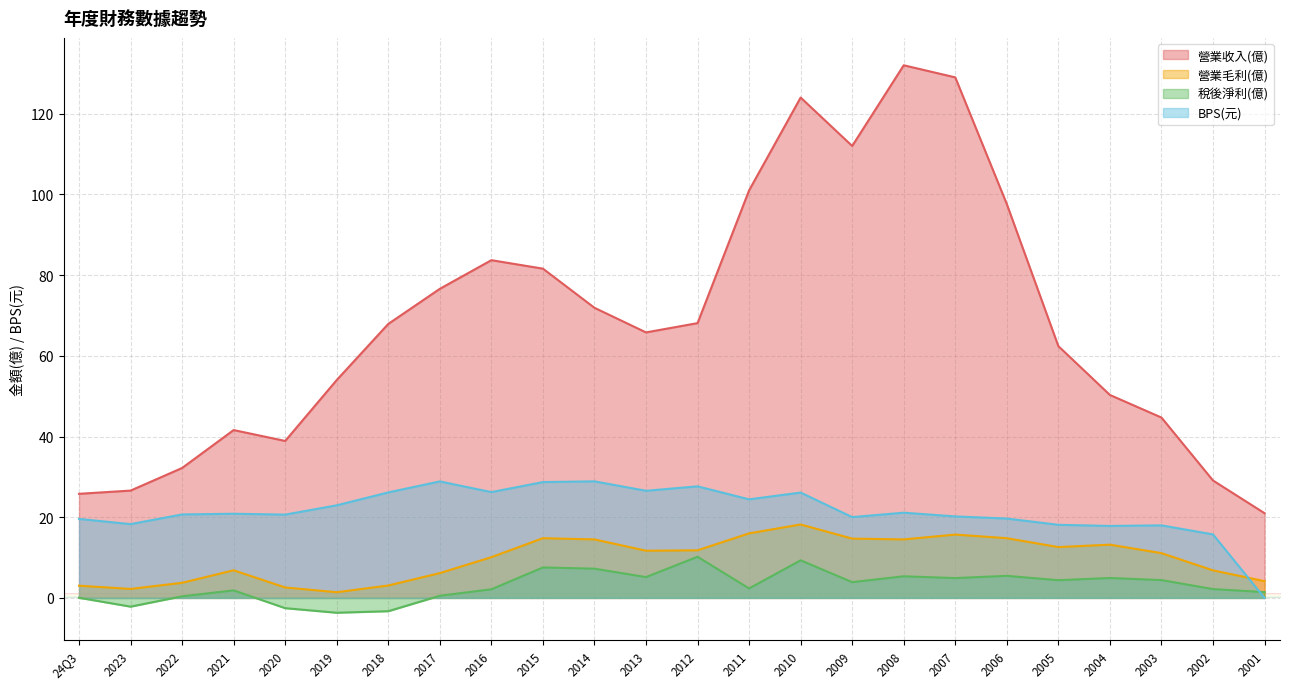

True or false: 營業收入(億) has a value of 129.0 at 2007.

True